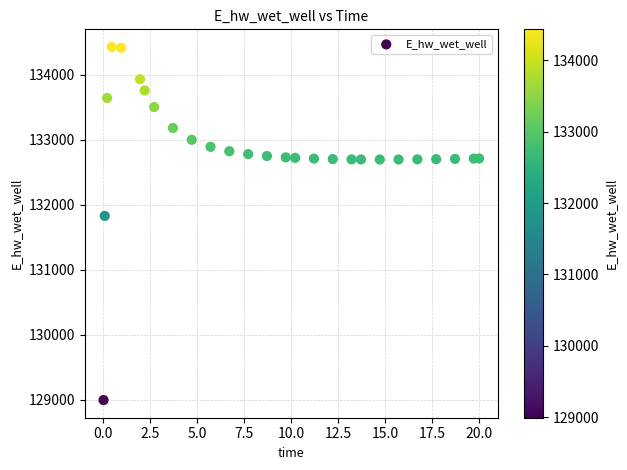

What is the range of Y values (max minus min)?

5433.2